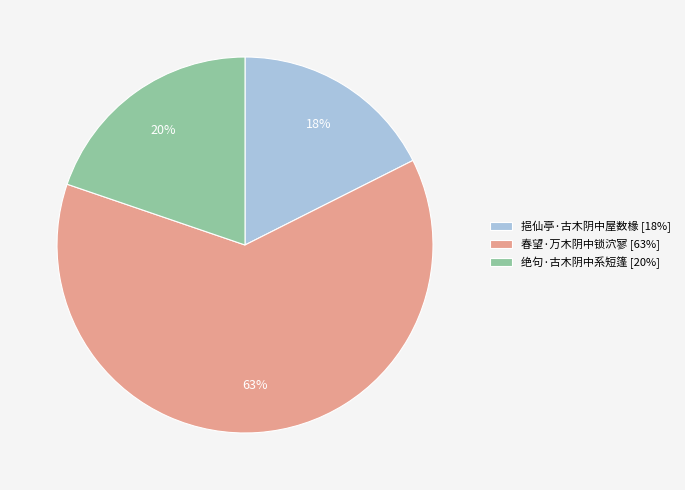

To the nearest percent, what is the difference between the largest and smallest slice percentages?

45%